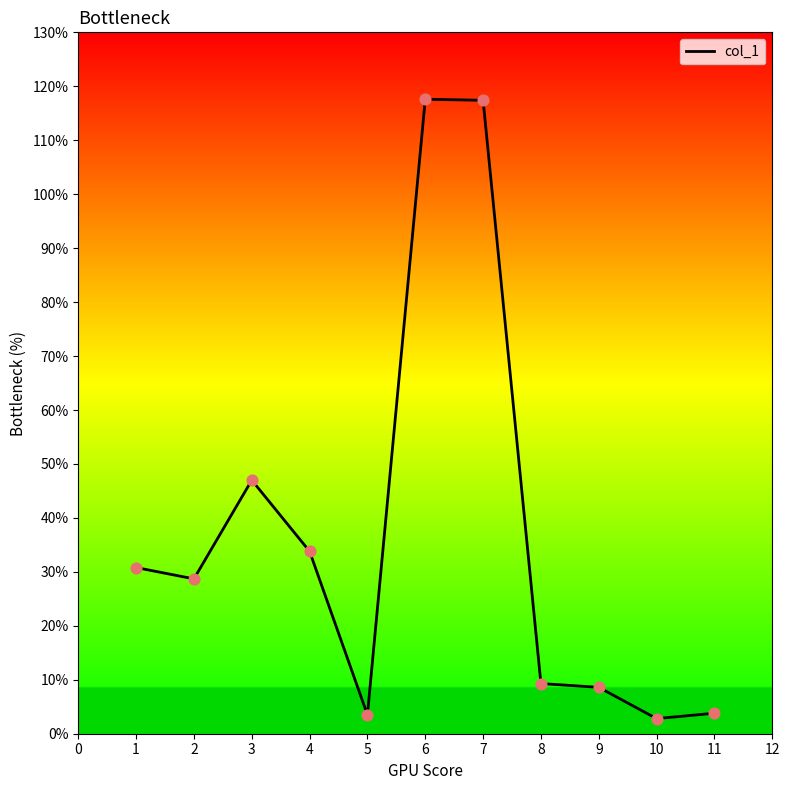

What is the ratio of the value at 10 to the value at 3?

0.1